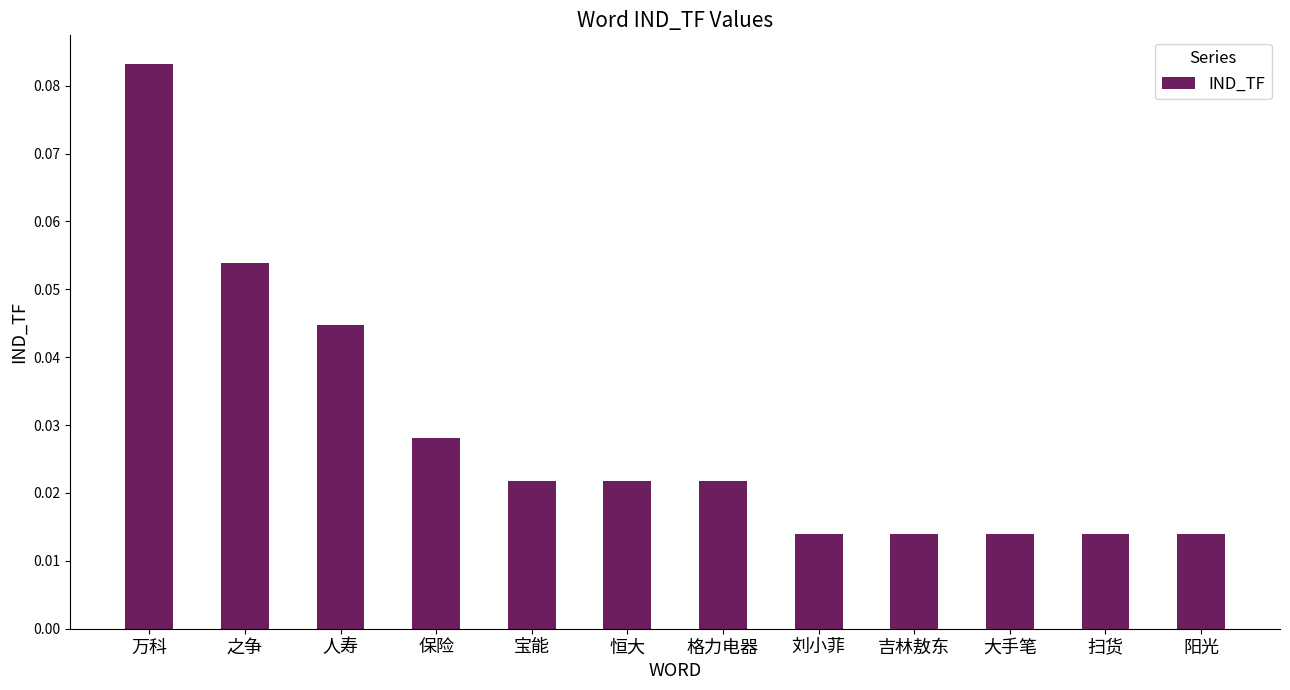

At which category does the chart reach its peak across all series?

万科